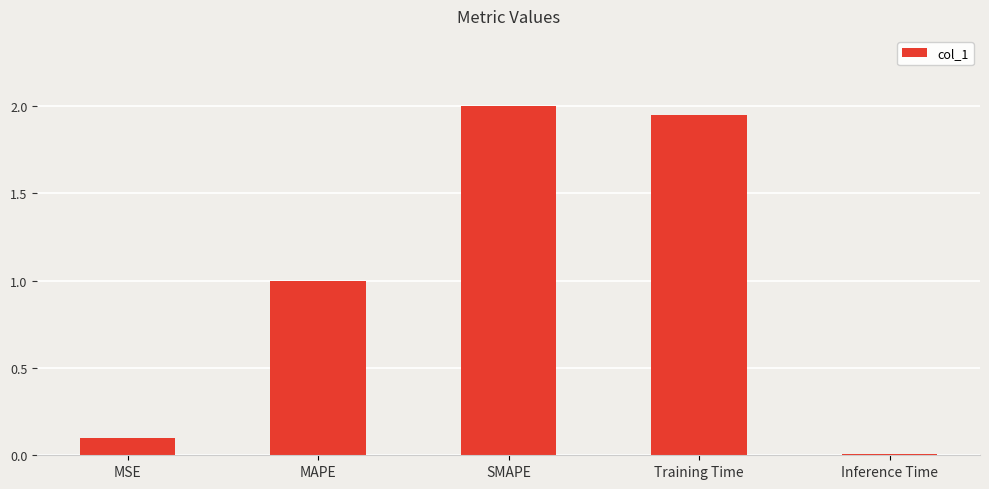

Is it true that the value at MAPE is 1.7?

False